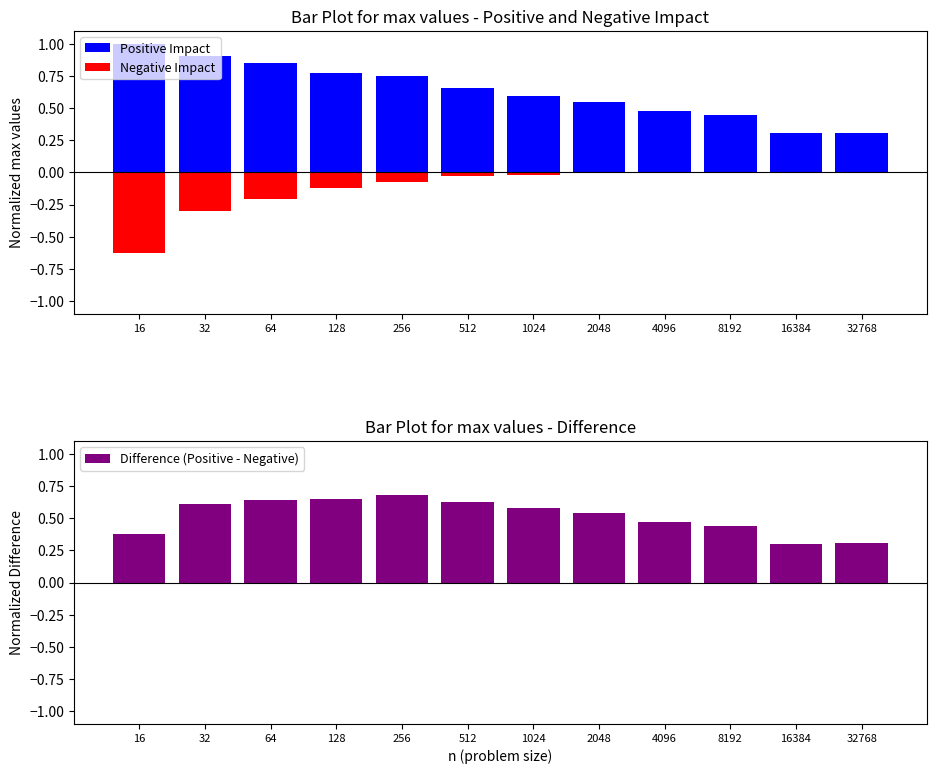

Which has a higher value, 32 or 1024?

32